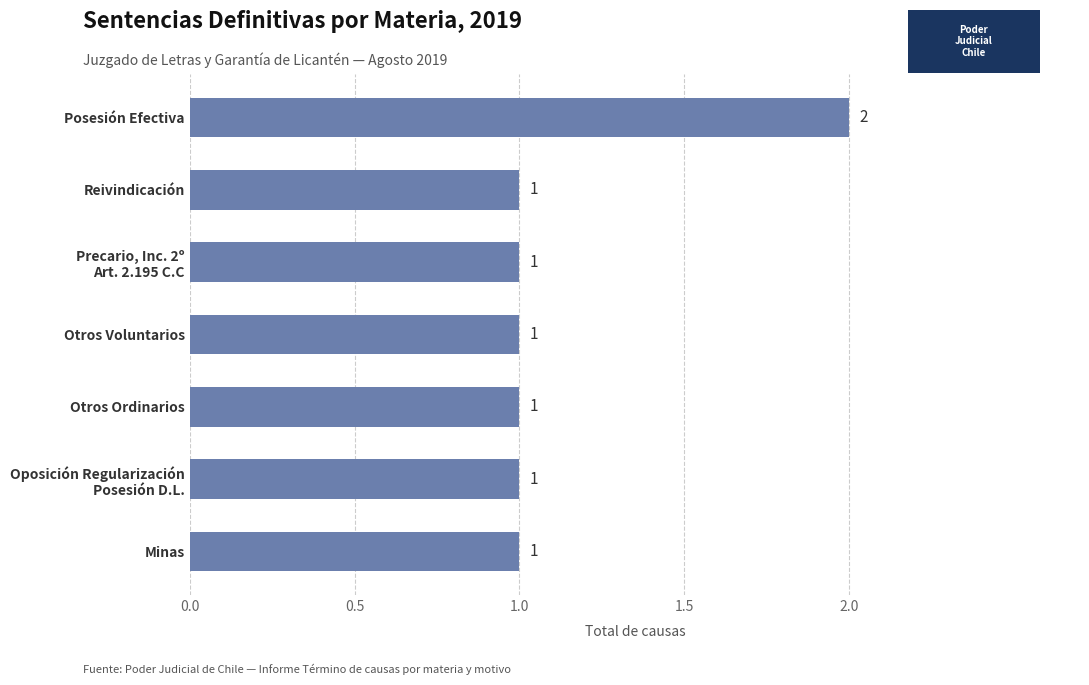

How many bars are there in total?

7